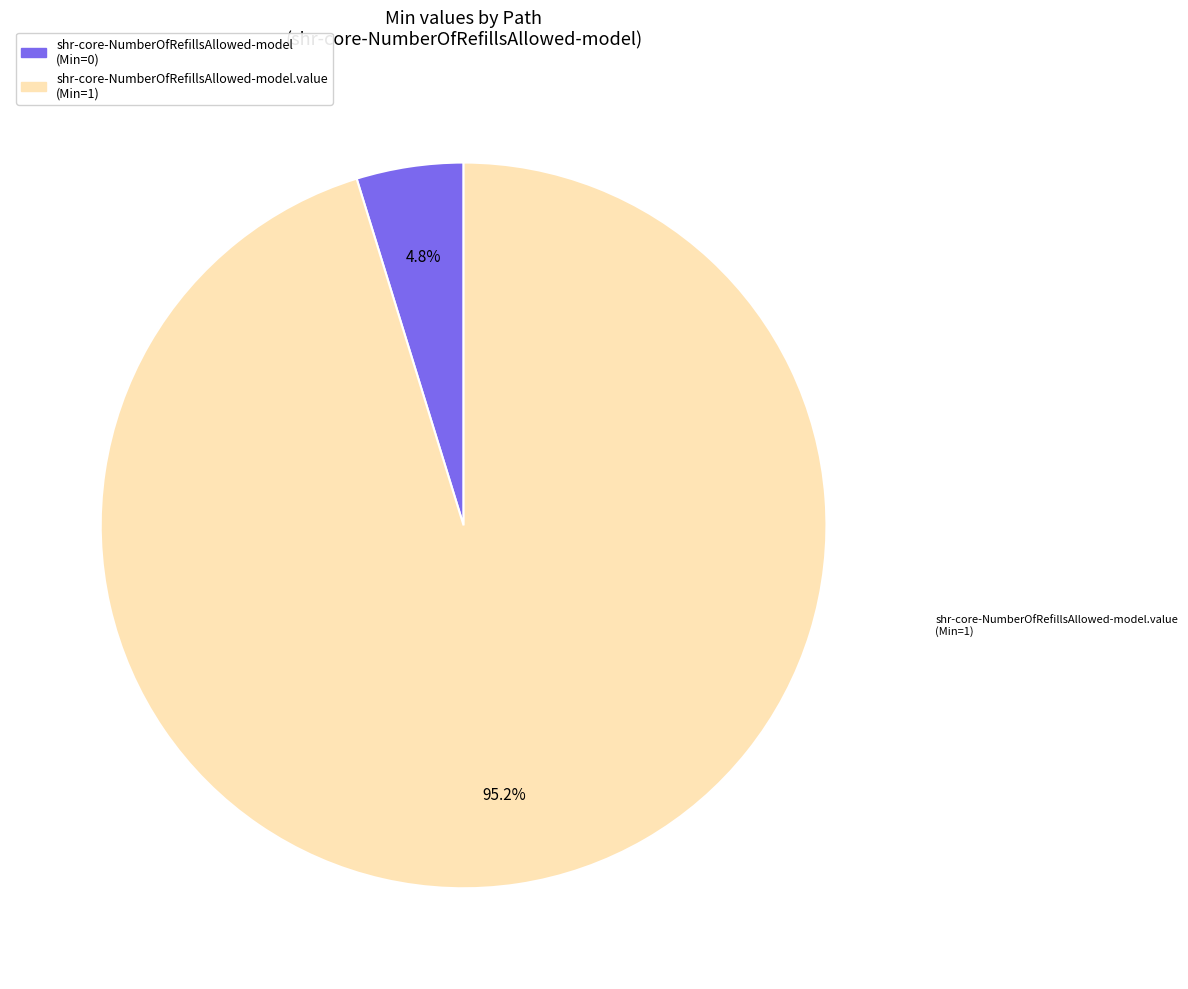

Is there a majority slice in this chart?

Yes